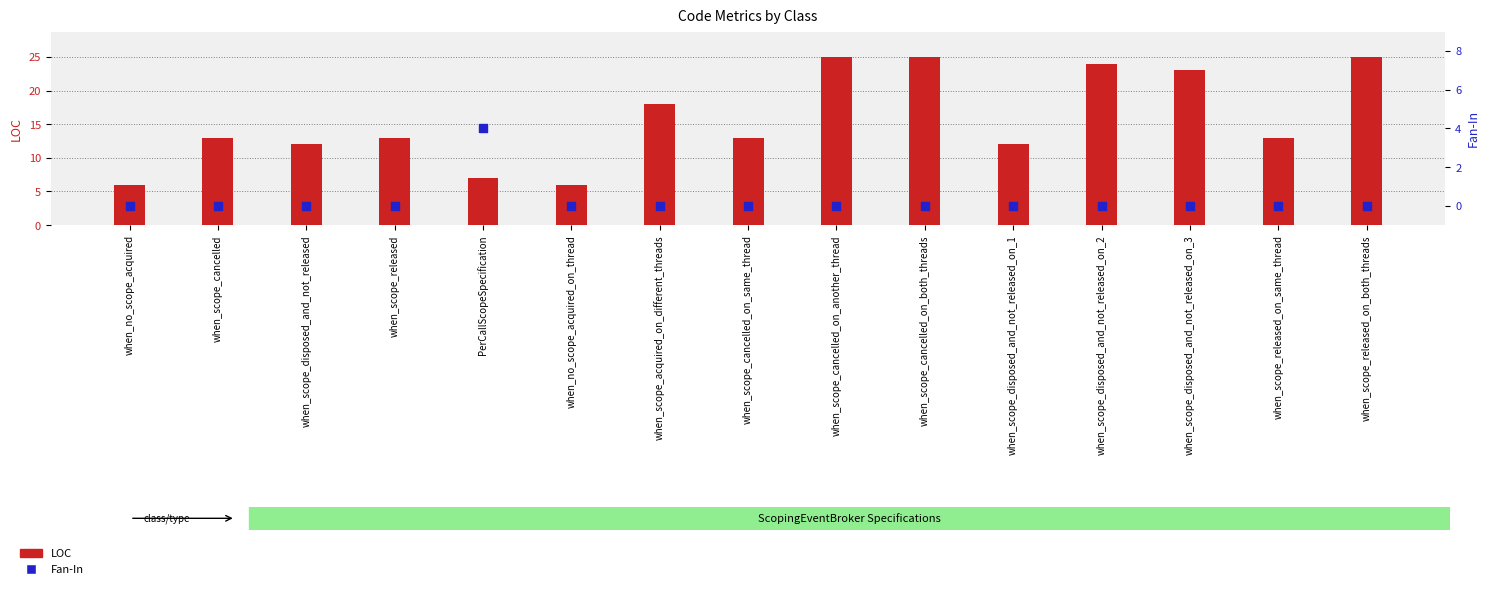

What are all the series names shown in the legend?

LOC, Fan-In